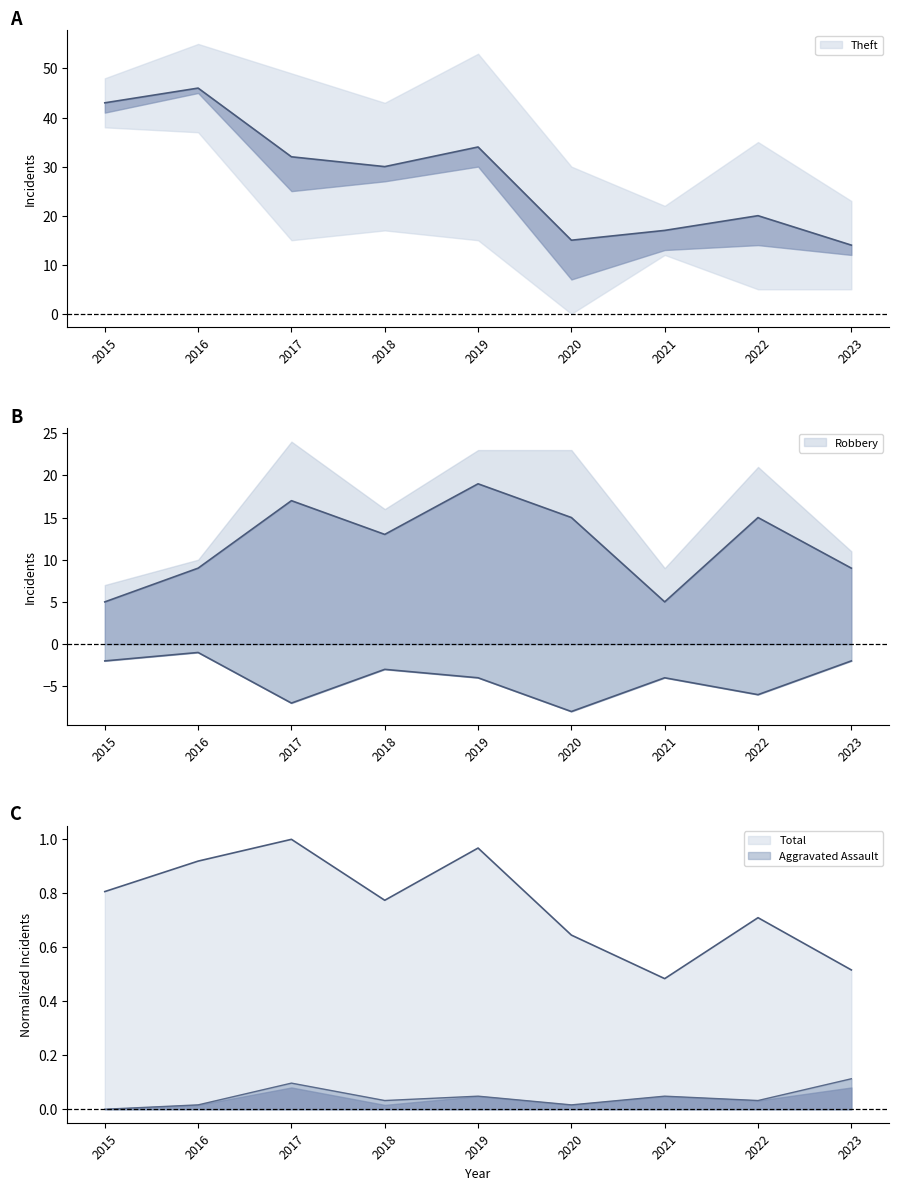

How many interior local valleys does the Theft series have?

2